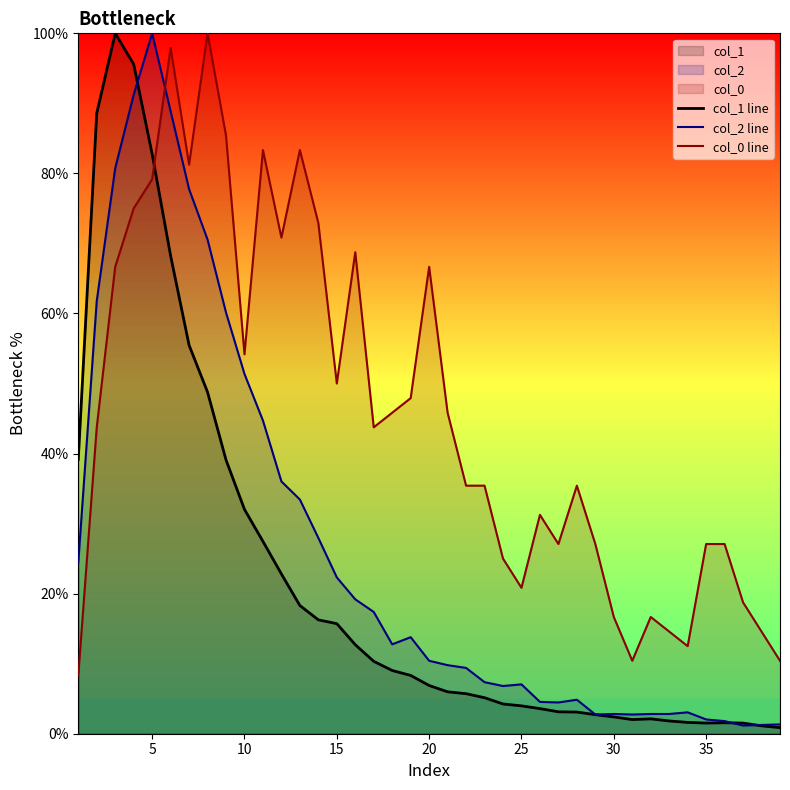

How many data points does each series have?

39